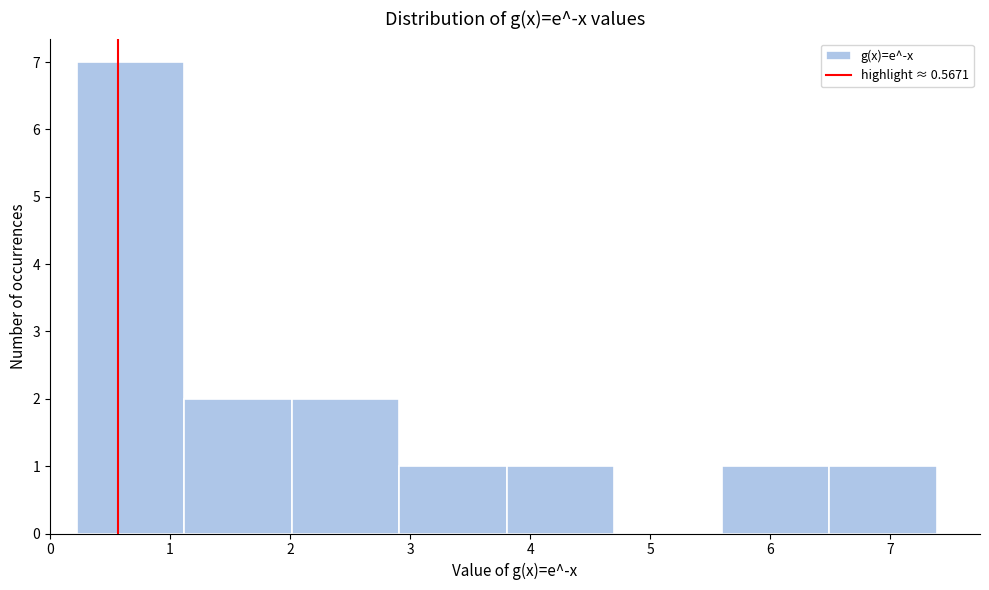

Reading left to right, list every bar in this chart as the range it spans on the x-axis followed by its height. Neither the bar edges nor the heights are printed on the chart, so give them approximately, as read against the axes.

0.2 to 1.1: 7
1.1 to 2.0: 2
2.0 to 2.9: 2
2.9 to 3.8: 1
3.8 to 4.7: 1
4.7 to 5.6: 0
5.6 to 6.5: 1
6.5 to 7.4: 1